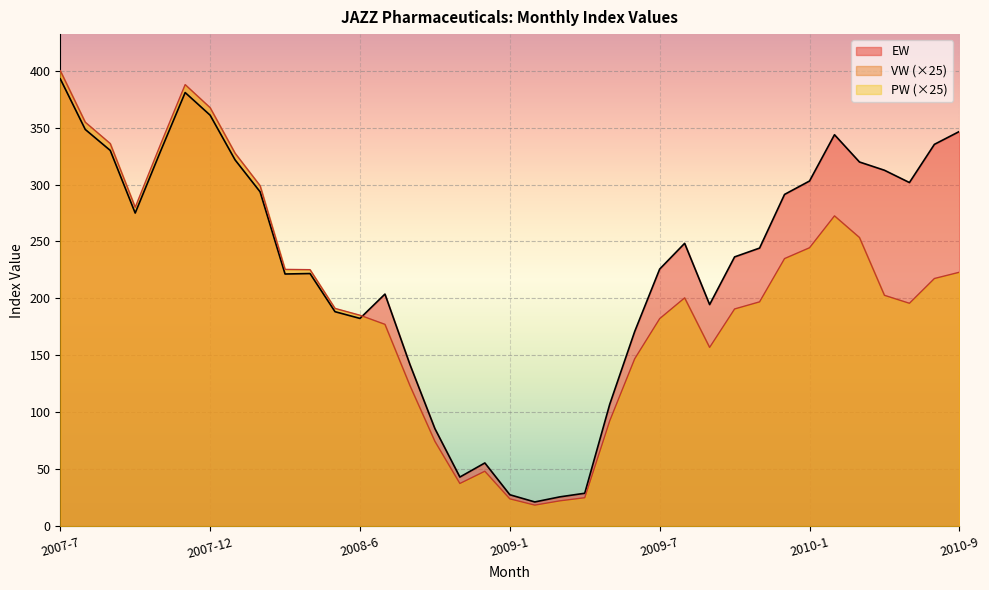

At which category is the sum across all series the highest?

2007-7